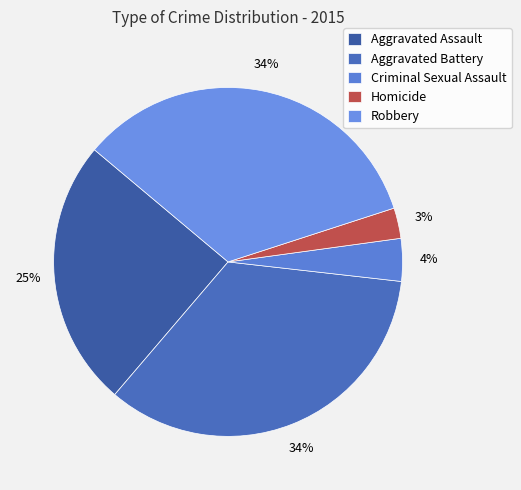

Is there a majority slice in this chart?

No